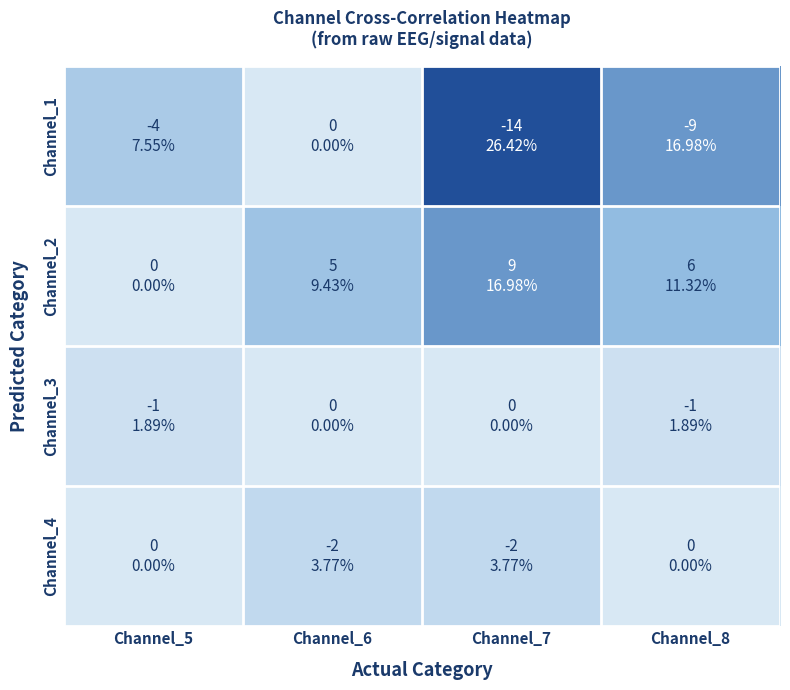

Which series changed the most between Channel_5 and Channel_7?

Channel_1